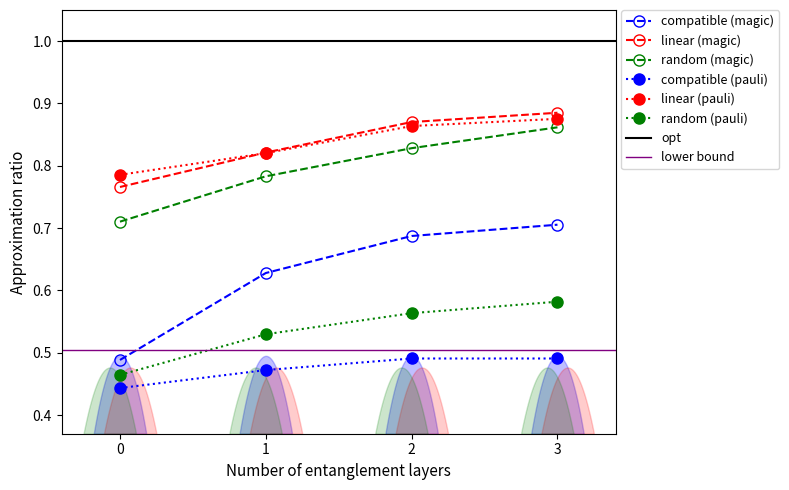

What is the sum of all random (magic) values?

3.2